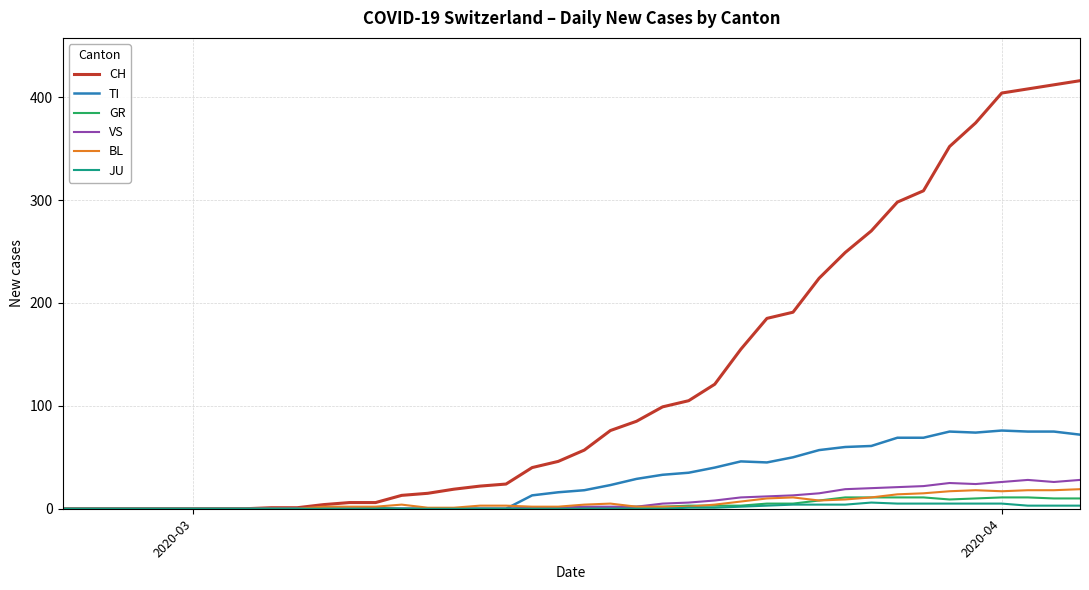

What is the highest value of the CH series?

416